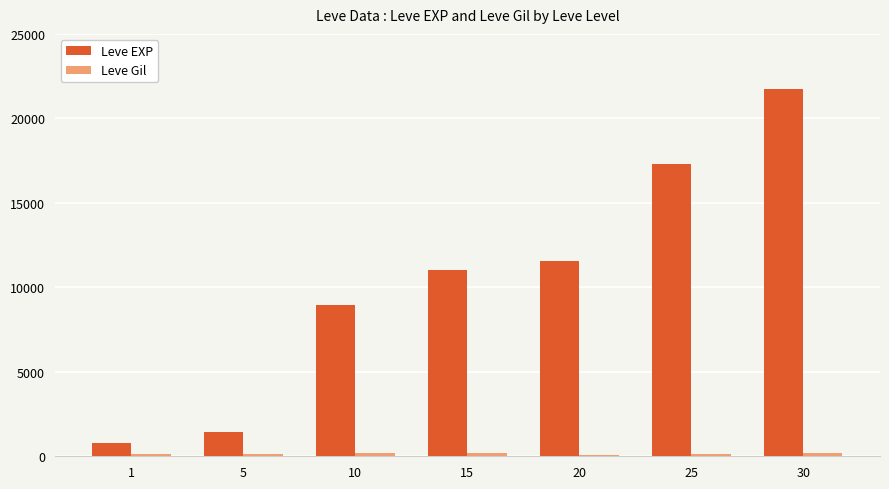

What is the difference between the maximum and minimum values in the Leve EXP series?

20940